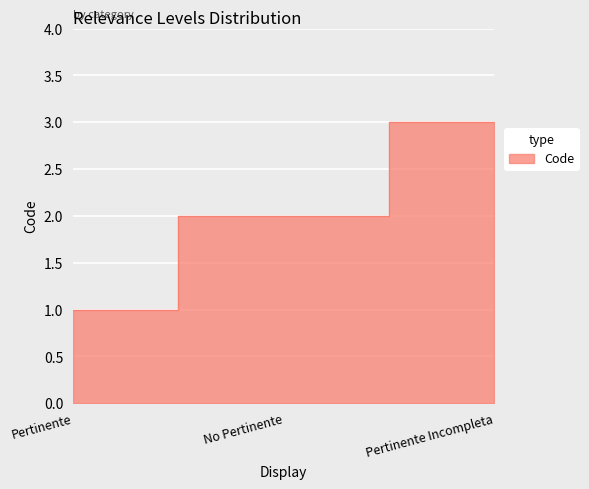

Reading right to left, what are all the values shown in this chart?

Pertinente Incompleta=3	No Pertinente=2	Pertinente=1